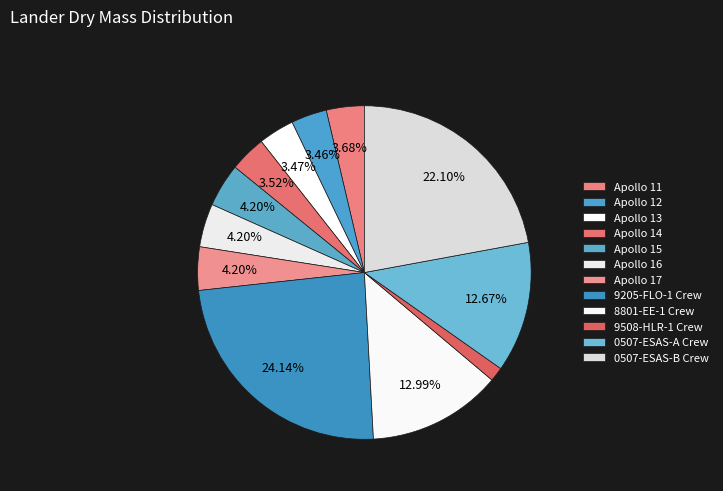

How much of the chart is everything except 9508-HLR-1 Crew?

98.6%